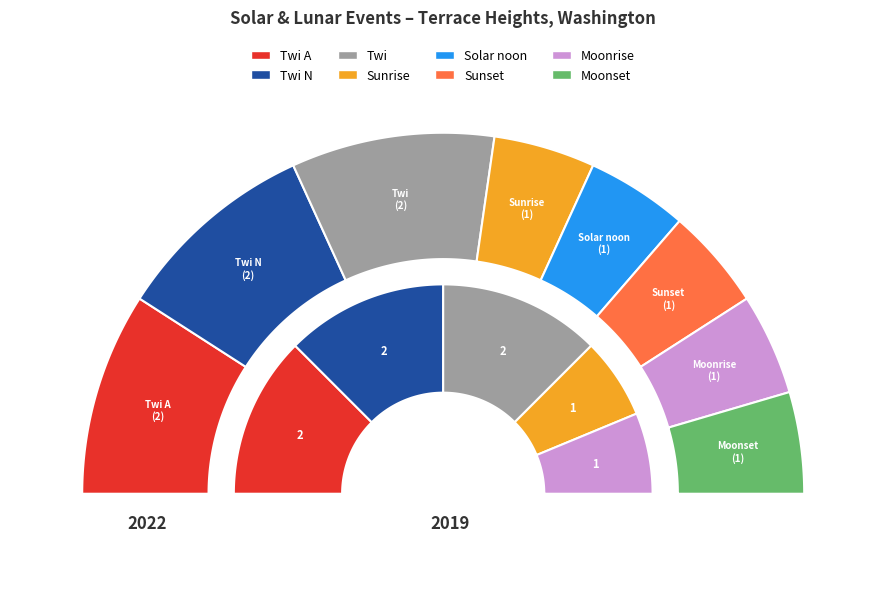

Rank the categories by value from highest to lowest.

Twi A, Twi N, Twi, Sunrise, Solar noon, Sunset, Moonrise, Moonset